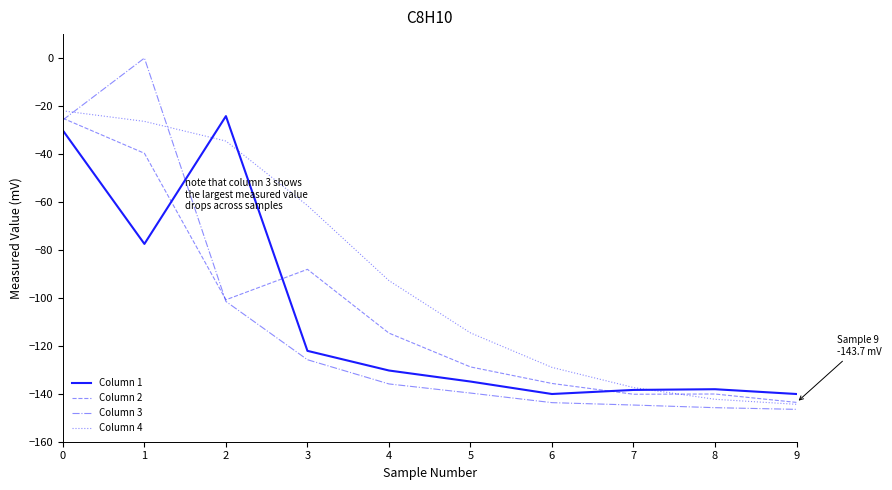

What is the maximum value for Column 4?

-22.0